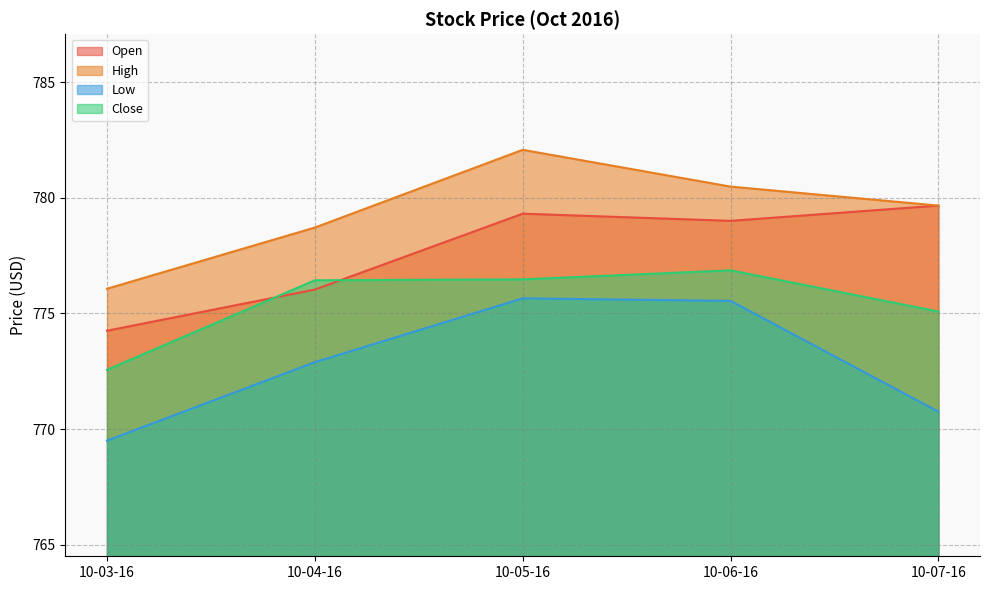

What position from the left is 10-06-16?

4